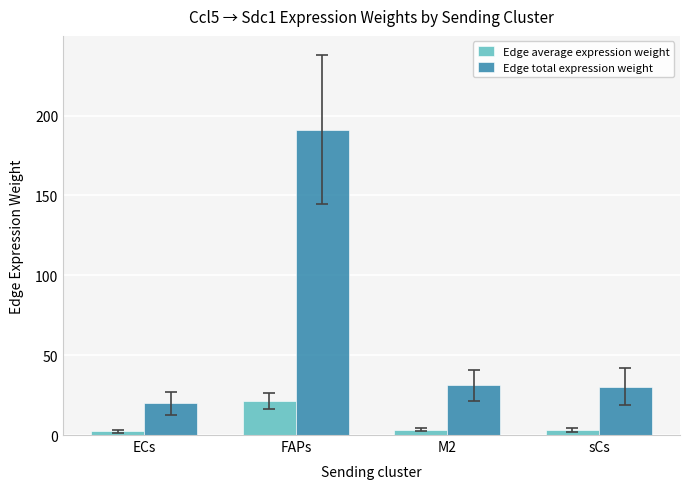

List the series in order of their peak value, lowest first.

Edge average expression weight, Edge total expression weight